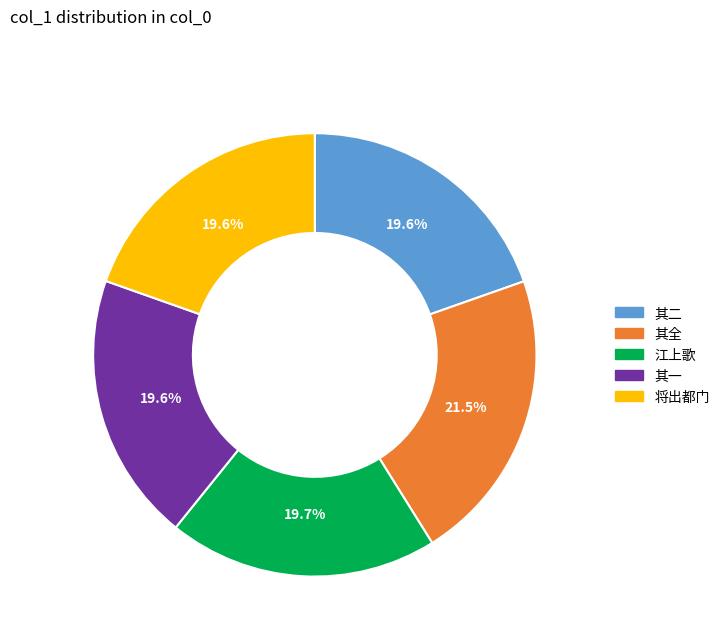

What is the total percentage of 其全 and 其二?

41.1%